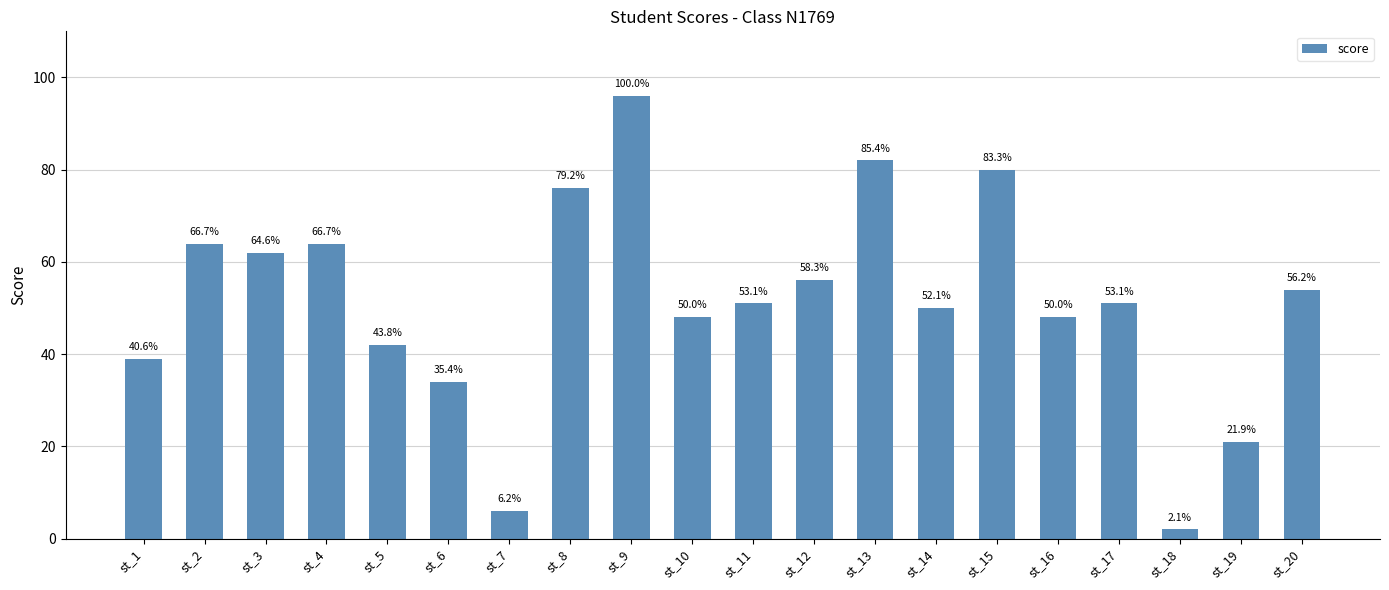

Reading left to right, transcribe all the data shown in this chart.

39	64	62	64	42	34	6	76	96	48	51	56	82	50	80	48	51	2	21	54